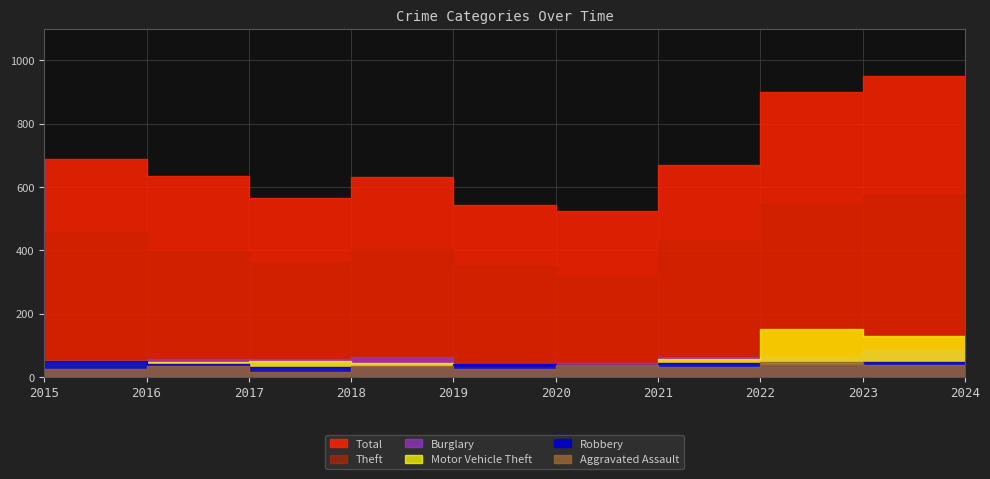

Reading left to right, transcribe all the data shown in this chart.

Theft: 2015=347	2016=457	2017=398	2018=361	2019=403	2020=350	2021=317	2022=430	2023=545	2024=575
Total: 2015=564	2016=688	2017=633	2018=565	2019=630	2020=544	2021=523	2022=670	2023=899	2024=951
Burglary: 2015=50	2016=52	2017=58	2018=57	2019=62	2020=40	2021=45	2022=62	2023=62	2024=84
Motor Vehicle Theft: 2015=48	2016=49	2017=46	2018=52	2019=45	2020=30	2021=34	2022=58	2023=153	2024=131
Robbery: 2015=52	2016=52	2017=41	2018=32	2019=32	2020=42	2021=38	2022=44	2023=38	2024=46
Aggravated Assault: 2015=24	2016=24	2017=34	2018=16	2019=36	2020=26	2021=37	2022=31	2023=46	2024=39